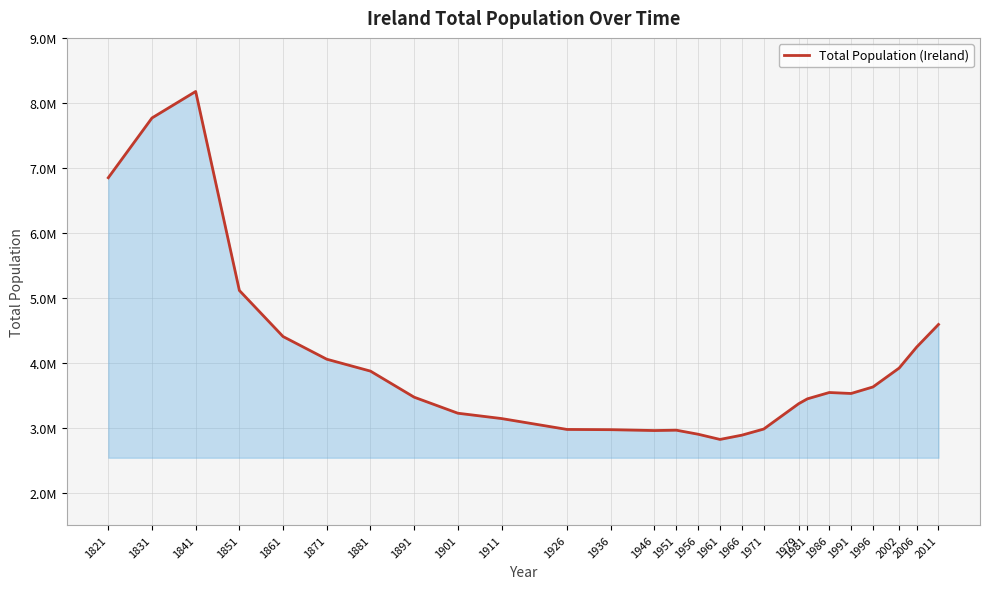

Does the chart display data point markers on the line(s)?

No